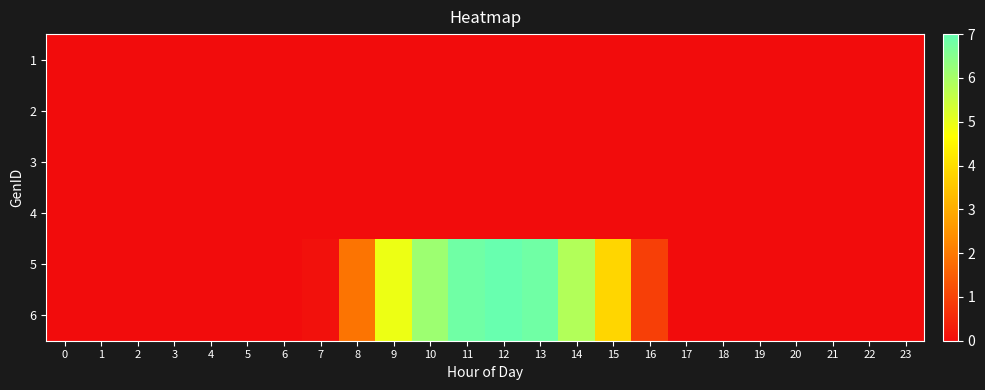

Reading left to right, what are all the values shown in this chart?

1: 0=0.0	1=0.0	2=0.0	3=0.0	4=0.0	5=0.0	6=0.0	7=0.0	8=0.0	9=0.0	10=0.0	11=0.0	12=0.0	13=0.0	14=0.0	15=0.0	16=0.0	17=0.0	18=0.0	19=0.0	20=0.0	21=0.0	22=0.0	23=0.0
2: 0=0.0	1=0.0	2=0.0	3=0.0	4=0.0	5=0.0	6=0.0	7=0.0	8=0.0	9=0.0	10=0.0	11=0.0	12=0.0	13=0.0	14=0.0	15=0.0	16=0.0	17=0.0	18=0.0	19=0.0	20=0.0	21=0.0	22=0.0	23=0.0
3: 0=0.0	1=0.0	2=0.0	3=0.0	4=0.0	5=0.0	6=0.0	7=0.0	8=0.0	9=0.0	10=0.0	11=0.0	12=0.0	13=0.0	14=0.0	15=0.0	16=0.0	17=0.0	18=0.0	19=0.0	20=0.0	21=0.0	22=0.0	23=0.0
4: 0=0.0	1=0.0	2=0.0	3=0.0	4=0.0	5=0.0	6=0.0	7=0.0	8=0.0	9=0.0	10=0.0	11=0.0	12=0.0	13=0.0	14=0.0	15=0.0	16=0.0	17=0.0	18=0.0	19=0.0	20=0.0	21=0.0	22=0.0	23=0.0
5: 0=0.0	1=0.0	2=0.0	3=0.0	4=0.0	5=0.0	6=0.0	7=0.1	8=1.9	9=4.9	10=6.2	11=6.8	12=7.0	13=6.8	14=5.8	15=3.9	16=0.9	17=0.0	18=0.0	19=0.0	20=0.0	21=0.0	22=0.0	23=0.0
6: 0=0.0	1=0.0	2=0.0	3=0.0	4=0.0	5=0.0	6=0.0	7=0.1	8=1.9	9=4.9	10=6.2	11=6.8	12=7.0	13=6.8	14=5.8	15=3.9	16=0.9	17=0.0	18=0.0	19=0.0	20=0.0	21=0.0	22=0.0	23=0.0